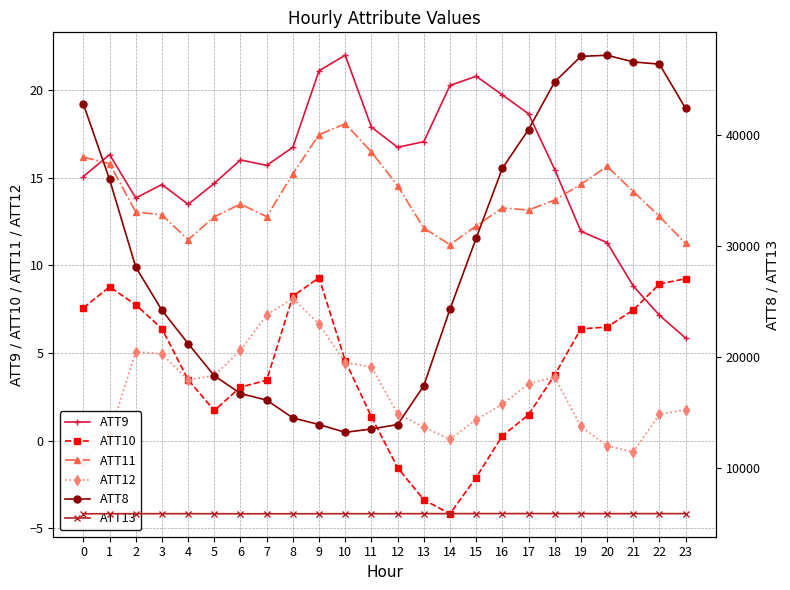

What are all the series names shown in the legend?

ATT9, ATT10, ATT11, ATT12, ATT8, ATT13